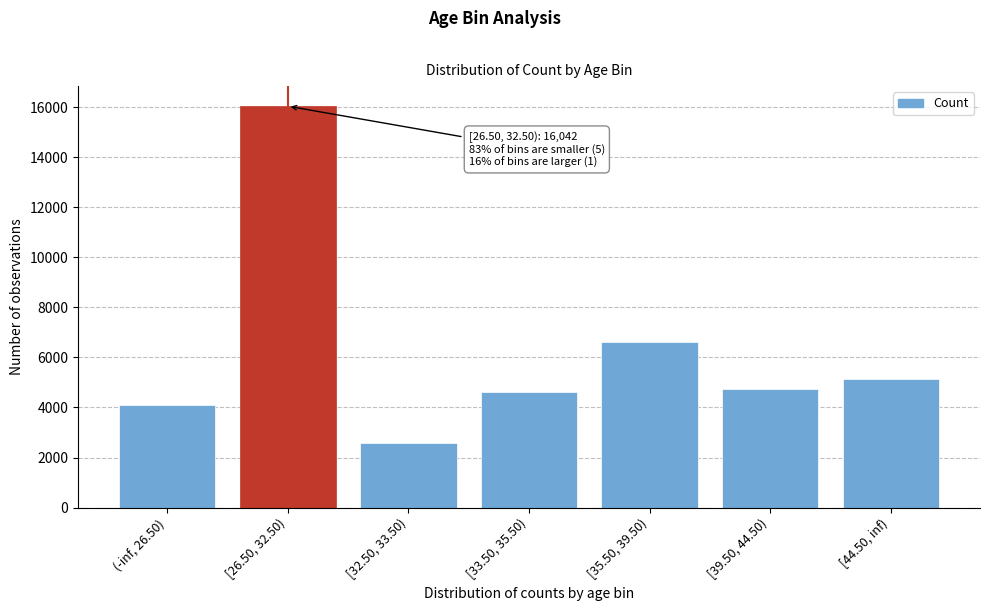

Reading right to left, list all the values displayed in this chart.

5151	4723	6617	4618	2585	16042	4110